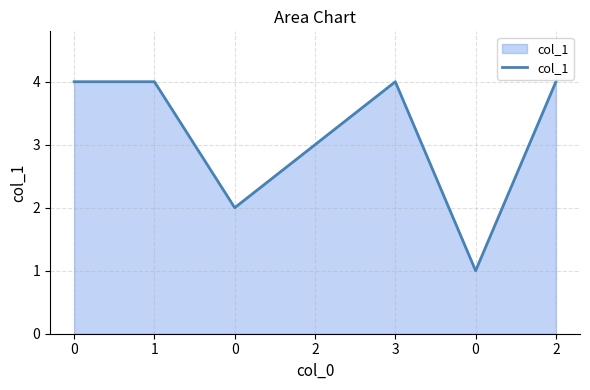

Count the number of categories in the chart.

7